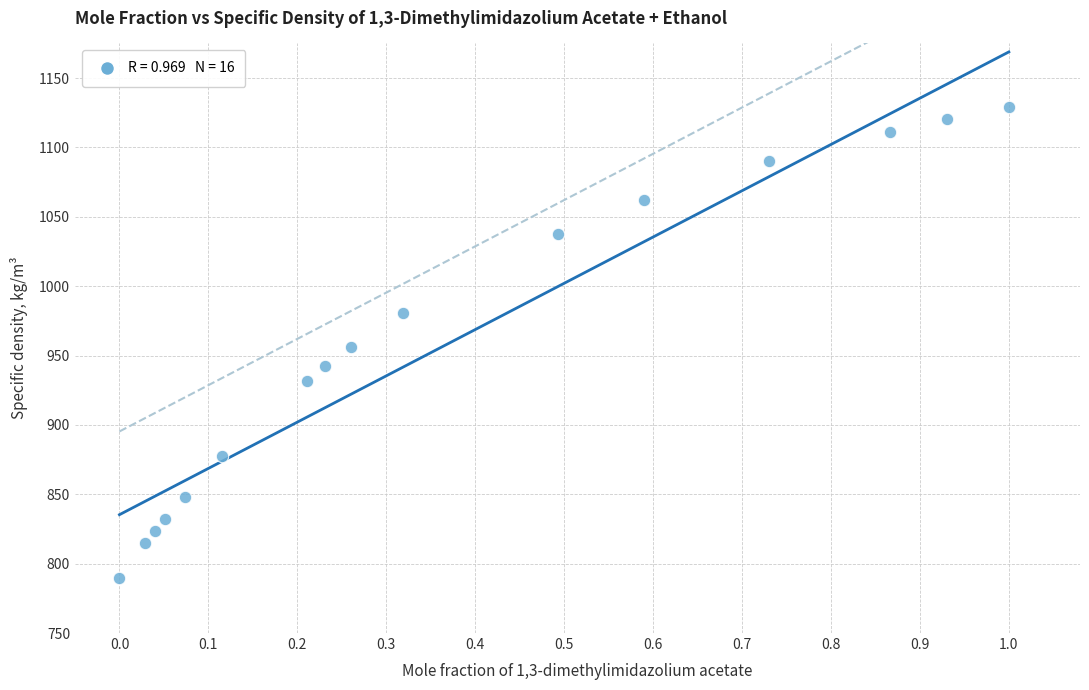

What is the range of Y values (max minus min)?

339.4